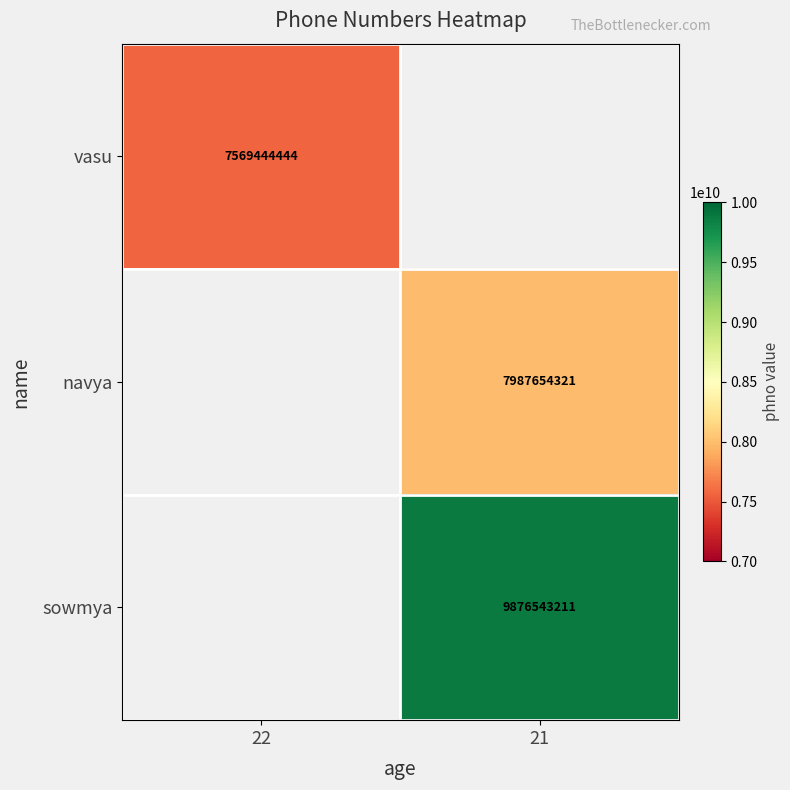

How many data points does each series have?

2